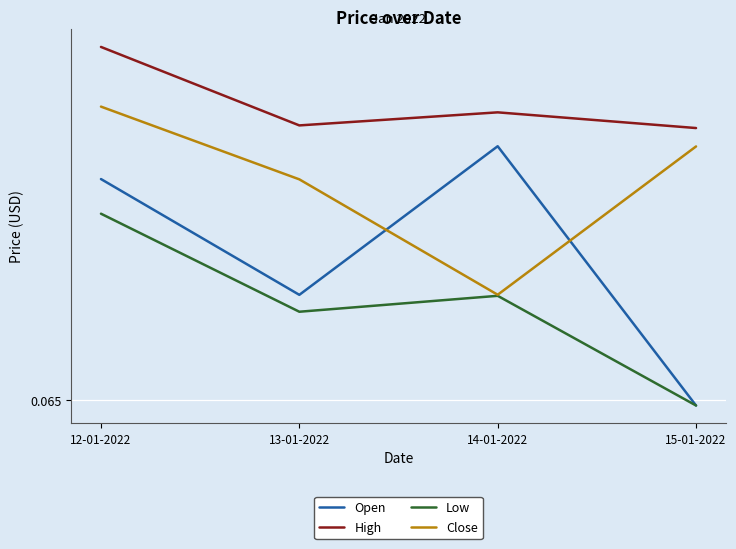

What is the sum of the High values at 13-01-2022 and 14-01-2022?

0.1